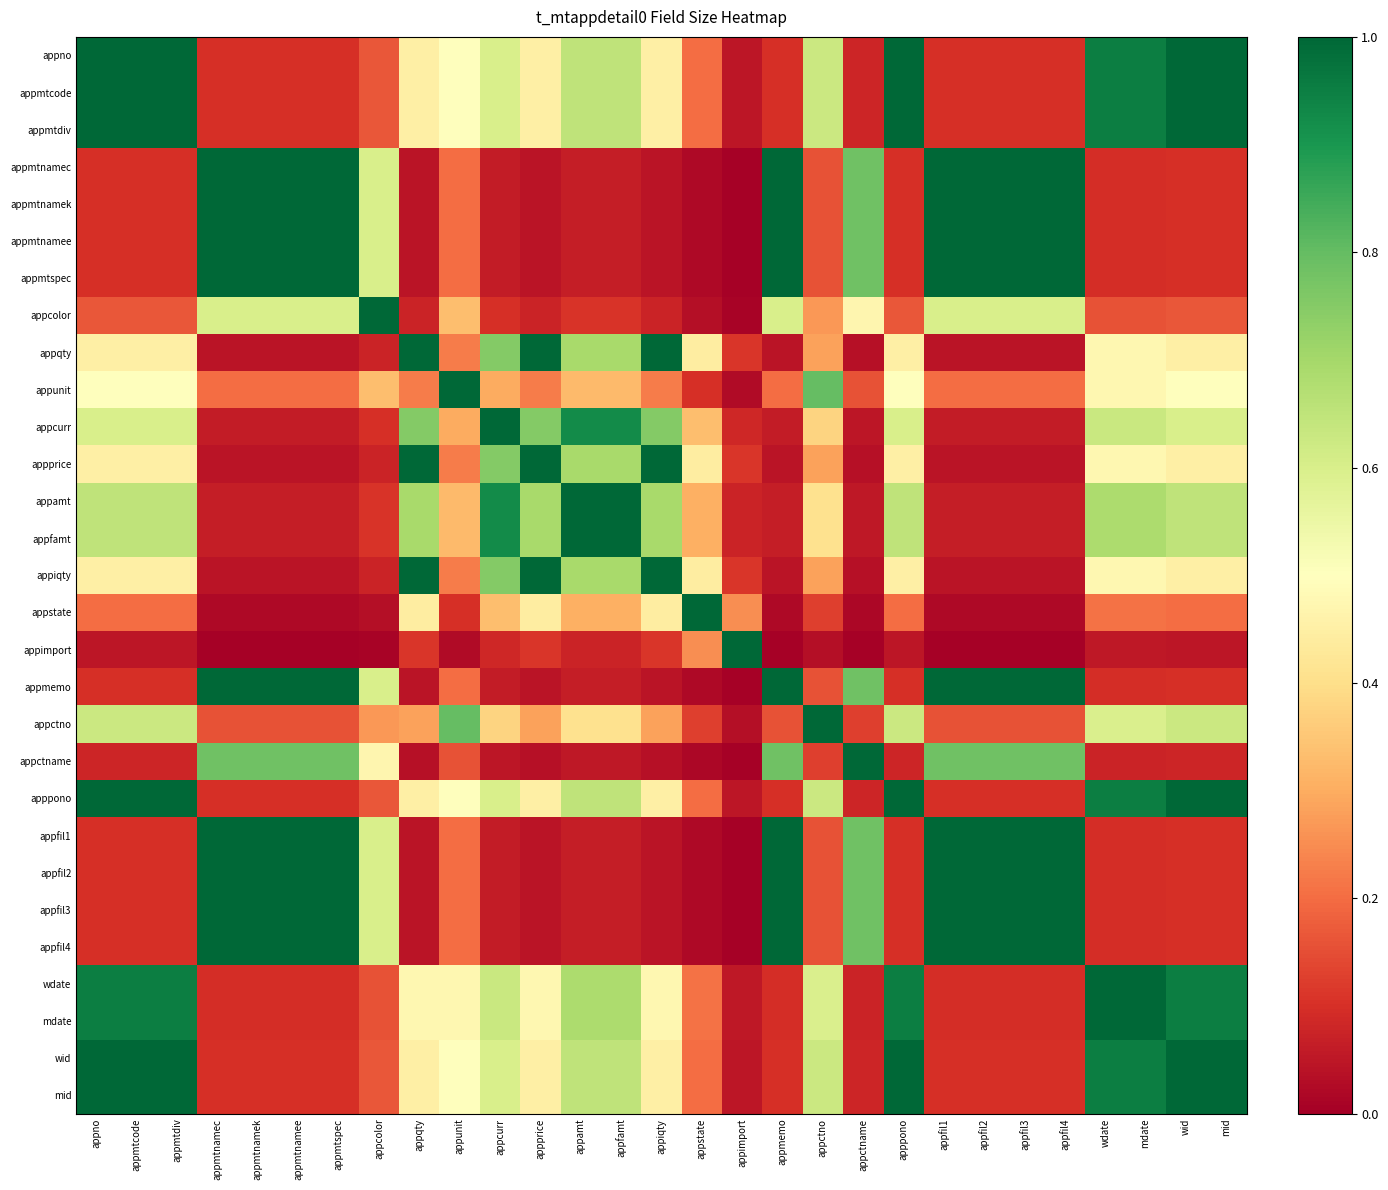

Reading left to right, extract all data points from this chart.

appno: appno=1.0	appmtcode=1.0	appmtdiv=1.0	appmtnamec=0.1	appmtnamek=0.1	appmtnamee=0.1	appmtspec=0.1	appcolor=0.2	appqty=0.4	appunit=0.5	appcurr=0.6	appprice=0.4	appamt=0.7	appfamt=0.7	appiqty=0.4	appstate=0.2	appimport=0.1	appmemo=0.1	appctno=0.6	appctname=0.1	apppono=1.0	appfil1=0.1	appfil2=0.1	appfil3=0.1	appfil4=0.1	wdate=0.9	mdate=0.9	wid=1.0	mid=1.0
appmtcode: appno=1.0	appmtcode=1.0	appmtdiv=1.0	appmtnamec=0.1	appmtnamek=0.1	appmtnamee=0.1	appmtspec=0.1	appcolor=0.2	appqty=0.4	appunit=0.5	appcurr=0.6	appprice=0.4	appamt=0.7	appfamt=0.7	appiqty=0.4	appstate=0.2	appimport=0.1	appmemo=0.1	appctno=0.6	appctname=0.1	apppono=1.0	appfil1=0.1	appfil2=0.1	appfil3=0.1	appfil4=0.1	wdate=0.9	mdate=0.9	wid=1.0	mid=1.0
appmtdiv: appno=1.0	appmtcode=1.0	appmtdiv=1.0	appmtnamec=0.1	appmtnamek=0.1	appmtnamee=0.1	appmtspec=0.1	appcolor=0.2	appqty=0.4	appunit=0.5	appcurr=0.6	appprice=0.4	appamt=0.7	appfamt=0.7	appiqty=0.4	appstate=0.2	appimport=0.1	appmemo=0.1	appctno=0.6	appctname=0.1	apppono=1.0	appfil1=0.1	appfil2=0.1	appfil3=0.1	appfil4=0.1	wdate=0.9	mdate=0.9	wid=1.0	mid=1.0
appmtnamec: appno=0.1	appmtcode=0.1	appmtdiv=0.1	appmtnamec=1.0	appmtnamek=1.0	appmtnamee=1.0	appmtspec=1.0	appcolor=0.6	appqty=0.0	appunit=0.2	appcurr=0.1	appprice=0.0	appamt=0.1	appfamt=0.1	appiqty=0.0	appstate=0.0	appimport=0.0	appmemo=1.0	appctno=0.2	appctname=0.8	apppono=0.1	appfil1=1.0	appfil2=1.0	appfil3=1.0	appfil4=1.0	wdate=0.1	mdate=0.1	wid=0.1	mid=0.1
appmtnamek: appno=0.1	appmtcode=0.1	appmtdiv=0.1	appmtnamec=1.0	appmtnamek=1.0	appmtnamee=1.0	appmtspec=1.0	appcolor=0.6	appqty=0.0	appunit=0.2	appcurr=0.1	appprice=0.0	appamt=0.1	appfamt=0.1	appiqty=0.0	appstate=0.0	appimport=0.0	appmemo=1.0	appctno=0.2	appctname=0.8	apppono=0.1	appfil1=1.0	appfil2=1.0	appfil3=1.0	appfil4=1.0	wdate=0.1	mdate=0.1	wid=0.1	mid=0.1
appmtnamee: appno=0.1	appmtcode=0.1	appmtdiv=0.1	appmtnamec=1.0	appmtnamek=1.0	appmtnamee=1.0	appmtspec=1.0	appcolor=0.6	appqty=0.0	appunit=0.2	appcurr=0.1	appprice=0.0	appamt=0.1	appfamt=0.1	appiqty=0.0	appstate=0.0	appimport=0.0	appmemo=1.0	appctno=0.2	appctname=0.8	apppono=0.1	appfil1=1.0	appfil2=1.0	appfil3=1.0	appfil4=1.0	wdate=0.1	mdate=0.1	wid=0.1	mid=0.1
appmtspec: appno=0.1	appmtcode=0.1	appmtdiv=0.1	appmtnamec=1.0	appmtnamek=1.0	appmtnamee=1.0	appmtspec=1.0	appcolor=0.6	appqty=0.0	appunit=0.2	appcurr=0.1	appprice=0.0	appamt=0.1	appfamt=0.1	appiqty=0.0	appstate=0.0	appimport=0.0	appmemo=1.0	appctno=0.2	appctname=0.8	apppono=0.1	appfil1=1.0	appfil2=1.0	appfil3=1.0	appfil4=1.0	wdate=0.1	mdate=0.1	wid=0.1	mid=0.1
appcolor: appno=0.2	appmtcode=0.2	appmtdiv=0.2	appmtnamec=0.6	appmtnamek=0.6	appmtnamee=0.6	appmtspec=0.6	appcolor=1.0	appqty=0.1	appunit=0.3	appcurr=0.1	appprice=0.1	appamt=0.1	appfamt=0.1	appiqty=0.1	appstate=0.0	appimport=0.0	appmemo=0.6	appctno=0.3	appctname=0.5	apppono=0.2	appfil1=0.6	appfil2=0.6	appfil3=0.6	appfil4=0.6	wdate=0.2	mdate=0.2	wid=0.2	mid=0.2
appqty: appno=0.4	appmtcode=0.4	appmtdiv=0.4	appmtnamec=0.0	appmtnamek=0.0	appmtnamee=0.0	appmtspec=0.0	appcolor=0.1	appqty=1.0	appunit=0.2	appcurr=0.8	appprice=1.0	appamt=0.7	appfamt=0.7	appiqty=1.0	appstate=0.4	appimport=0.1	appmemo=0.0	appctno=0.3	appctname=0.0	apppono=0.4	appfil1=0.0	appfil2=0.0	appfil3=0.0	appfil4=0.0	wdate=0.5	mdate=0.5	wid=0.4	mid=0.4
appunit: appno=0.5	appmtcode=0.5	appmtdiv=0.5	appmtnamec=0.2	appmtnamek=0.2	appmtnamee=0.2	appmtspec=0.2	appcolor=0.3	appqty=0.2	appunit=1.0	appcurr=0.3	appprice=0.2	appamt=0.3	appfamt=0.3	appiqty=0.2	appstate=0.1	appimport=0.0	appmemo=0.2	appctno=0.8	appctname=0.2	apppono=0.5	appfil1=0.2	appfil2=0.2	appfil3=0.2	appfil4=0.2	wdate=0.5	mdate=0.5	wid=0.5	mid=0.5
appcurr: appno=0.6	appmtcode=0.6	appmtdiv=0.6	appmtnamec=0.1	appmtnamek=0.1	appmtnamee=0.1	appmtspec=0.1	appcolor=0.1	appqty=0.8	appunit=0.3	appcurr=1.0	appprice=0.8	appamt=0.9	appfamt=0.9	appiqty=0.8	appstate=0.3	appimport=0.1	appmemo=0.1	appctno=0.4	appctname=0.0	apppono=0.6	appfil1=0.1	appfil2=0.1	appfil3=0.1	appfil4=0.1	wdate=0.6	mdate=0.6	wid=0.6	mid=0.6
appprice: appno=0.4	appmtcode=0.4	appmtdiv=0.4	appmtnamec=0.0	appmtnamek=0.0	appmtnamee=0.0	appmtspec=0.0	appcolor=0.1	appqty=1.0	appunit=0.2	appcurr=0.8	appprice=1.0	appamt=0.7	appfamt=0.7	appiqty=1.0	appstate=0.4	appimport=0.1	appmemo=0.0	appctno=0.3	appctname=0.0	apppono=0.4	appfil1=0.0	appfil2=0.0	appfil3=0.0	appfil4=0.0	wdate=0.5	mdate=0.5	wid=0.4	mid=0.4
appamt: appno=0.7	appmtcode=0.7	appmtdiv=0.7	appmtnamec=0.1	appmtnamek=0.1	appmtnamee=0.1	appmtspec=0.1	appcolor=0.1	appqty=0.7	appunit=0.3	appcurr=0.9	appprice=0.7	appamt=1.0	appfamt=1.0	appiqty=0.7	appstate=0.3	appimport=0.1	appmemo=0.1	appctno=0.4	appctname=0.1	apppono=0.7	appfil1=0.1	appfil2=0.1	appfil3=0.1	appfil4=0.1	wdate=0.7	mdate=0.7	wid=0.7	mid=0.7
appfamt: appno=0.7	appmtcode=0.7	appmtdiv=0.7	appmtnamec=0.1	appmtnamek=0.1	appmtnamee=0.1	appmtspec=0.1	appcolor=0.1	appqty=0.7	appunit=0.3	appcurr=0.9	appprice=0.7	appamt=1.0	appfamt=1.0	appiqty=0.7	appstate=0.3	appimport=0.1	appmemo=0.1	appctno=0.4	appctname=0.1	apppono=0.7	appfil1=0.1	appfil2=0.1	appfil3=0.1	appfil4=0.1	wdate=0.7	mdate=0.7	wid=0.7	mid=0.7
appiqty: appno=0.4	appmtcode=0.4	appmtdiv=0.4	appmtnamec=0.0	appmtnamek=0.0	appmtnamee=0.0	appmtspec=0.0	appcolor=0.1	appqty=1.0	appunit=0.2	appcurr=0.8	appprice=1.0	appamt=0.7	appfamt=0.7	appiqty=1.0	appstate=0.4	appimport=0.1	appmemo=0.0	appctno=0.3	appctname=0.0	apppono=0.4	appfil1=0.0	appfil2=0.0	appfil3=0.0	appfil4=0.0	wdate=0.5	mdate=0.5	wid=0.4	mid=0.4
appstate: appno=0.2	appmtcode=0.2	appmtdiv=0.2	appmtnamec=0.0	appmtnamek=0.0	appmtnamee=0.0	appmtspec=0.0	appcolor=0.0	appqty=0.4	appunit=0.1	appcurr=0.3	appprice=0.4	appamt=0.3	appfamt=0.3	appiqty=0.4	appstate=1.0	appimport=0.2	appmemo=0.0	appctno=0.1	appctname=0.0	apppono=0.2	appfil1=0.0	appfil2=0.0	appfil3=0.0	appfil4=0.0	wdate=0.2	mdate=0.2	wid=0.2	mid=0.2
appimport: appno=0.1	appmtcode=0.1	appmtdiv=0.1	appmtnamec=0.0	appmtnamek=0.0	appmtnamee=0.0	appmtspec=0.0	appcolor=0.0	appqty=0.1	appunit=0.0	appcurr=0.1	appprice=0.1	appamt=0.1	appfamt=0.1	appiqty=0.1	appstate=0.2	appimport=1.0	appmemo=0.0	appctno=0.0	appctname=0.0	apppono=0.1	appfil1=0.0	appfil2=0.0	appfil3=0.0	appfil4=0.0	wdate=0.1	mdate=0.1	wid=0.1	mid=0.1
appmemo: appno=0.1	appmtcode=0.1	appmtdiv=0.1	appmtnamec=1.0	appmtnamek=1.0	appmtnamee=1.0	appmtspec=1.0	appcolor=0.6	appqty=0.0	appunit=0.2	appcurr=0.1	appprice=0.0	appamt=0.1	appfamt=0.1	appiqty=0.0	appstate=0.0	appimport=0.0	appmemo=1.0	appctno=0.2	appctname=0.8	apppono=0.1	appfil1=1.0	appfil2=1.0	appfil3=1.0	appfil4=1.0	wdate=0.1	mdate=0.1	wid=0.1	mid=0.1
appctno: appno=0.6	appmtcode=0.6	appmtdiv=0.6	appmtnamec=0.2	appmtnamek=0.2	appmtnamee=0.2	appmtspec=0.2	appcolor=0.3	appqty=0.3	appunit=0.8	appcurr=0.4	appprice=0.3	appamt=0.4	appfamt=0.4	appiqty=0.3	appstate=0.1	appimport=0.0	appmemo=0.2	appctno=1.0	appctname=0.1	apppono=0.6	appfil1=0.2	appfil2=0.2	appfil3=0.2	appfil4=0.2	wdate=0.6	mdate=0.6	wid=0.6	mid=0.6
appctname: appno=0.1	appmtcode=0.1	appmtdiv=0.1	appmtnamec=0.8	appmtnamek=0.8	appmtnamee=0.8	appmtspec=0.8	appcolor=0.5	appqty=0.0	appunit=0.2	appcurr=0.0	appprice=0.0	appamt=0.1	appfamt=0.1	appiqty=0.0	appstate=0.0	appimport=0.0	appmemo=0.8	appctno=0.1	appctname=1.0	apppono=0.1	appfil1=0.8	appfil2=0.8	appfil3=0.8	appfil4=0.8	wdate=0.1	mdate=0.1	wid=0.1	mid=0.1
apppono: appno=1.0	appmtcode=1.0	appmtdiv=1.0	appmtnamec=0.1	appmtnamek=0.1	appmtnamee=0.1	appmtspec=0.1	appcolor=0.2	appqty=0.4	appunit=0.5	appcurr=0.6	appprice=0.4	appamt=0.7	appfamt=0.7	appiqty=0.4	appstate=0.2	appimport=0.1	appmemo=0.1	appctno=0.6	appctname=0.1	apppono=1.0	appfil1=0.1	appfil2=0.1	appfil3=0.1	appfil4=0.1	wdate=0.9	mdate=0.9	wid=1.0	mid=1.0
appfil1: appno=0.1	appmtcode=0.1	appmtdiv=0.1	appmtnamec=1.0	appmtnamek=1.0	appmtnamee=1.0	appmtspec=1.0	appcolor=0.6	appqty=0.0	appunit=0.2	appcurr=0.1	appprice=0.0	appamt=0.1	appfamt=0.1	appiqty=0.0	appstate=0.0	appimport=0.0	appmemo=1.0	appctno=0.2	appctname=0.8	apppono=0.1	appfil1=1.0	appfil2=1.0	appfil3=1.0	appfil4=1.0	wdate=0.1	mdate=0.1	wid=0.1	mid=0.1
appfil2: appno=0.1	appmtcode=0.1	appmtdiv=0.1	appmtnamec=1.0	appmtnamek=1.0	appmtnamee=1.0	appmtspec=1.0	appcolor=0.6	appqty=0.0	appunit=0.2	appcurr=0.1	appprice=0.0	appamt=0.1	appfamt=0.1	appiqty=0.0	appstate=0.0	appimport=0.0	appmemo=1.0	appctno=0.2	appctname=0.8	apppono=0.1	appfil1=1.0	appfil2=1.0	appfil3=1.0	appfil4=1.0	wdate=0.1	mdate=0.1	wid=0.1	mid=0.1
appfil3: appno=0.1	appmtcode=0.1	appmtdiv=0.1	appmtnamec=1.0	appmtnamek=1.0	appmtnamee=1.0	appmtspec=1.0	appcolor=0.6	appqty=0.0	appunit=0.2	appcurr=0.1	appprice=0.0	appamt=0.1	appfamt=0.1	appiqty=0.0	appstate=0.0	appimport=0.0	appmemo=1.0	appctno=0.2	appctname=0.8	apppono=0.1	appfil1=1.0	appfil2=1.0	appfil3=1.0	appfil4=1.0	wdate=0.1	mdate=0.1	wid=0.1	mid=0.1
appfil4: appno=0.1	appmtcode=0.1	appmtdiv=0.1	appmtnamec=1.0	appmtnamek=1.0	appmtnamee=1.0	appmtspec=1.0	appcolor=0.6	appqty=0.0	appunit=0.2	appcurr=0.1	appprice=0.0	appamt=0.1	appfamt=0.1	appiqty=0.0	appstate=0.0	appimport=0.0	appmemo=1.0	appctno=0.2	appctname=0.8	apppono=0.1	appfil1=1.0	appfil2=1.0	appfil3=1.0	appfil4=1.0	wdate=0.1	mdate=0.1	wid=0.1	mid=0.1
wdate: appno=0.9	appmtcode=0.9	appmtdiv=0.9	appmtnamec=0.1	appmtnamek=0.1	appmtnamee=0.1	appmtspec=0.1	appcolor=0.2	appqty=0.5	appunit=0.5	appcurr=0.6	appprice=0.5	appamt=0.7	appfamt=0.7	appiqty=0.5	appstate=0.2	appimport=0.1	appmemo=0.1	appctno=0.6	appctname=0.1	apppono=0.9	appfil1=0.1	appfil2=0.1	appfil3=0.1	appfil4=0.1	wdate=1.0	mdate=1.0	wid=0.9	mid=0.9
mdate: appno=0.9	appmtcode=0.9	appmtdiv=0.9	appmtnamec=0.1	appmtnamek=0.1	appmtnamee=0.1	appmtspec=0.1	appcolor=0.2	appqty=0.5	appunit=0.5	appcurr=0.6	appprice=0.5	appamt=0.7	appfamt=0.7	appiqty=0.5	appstate=0.2	appimport=0.1	appmemo=0.1	appctno=0.6	appctname=0.1	apppono=0.9	appfil1=0.1	appfil2=0.1	appfil3=0.1	appfil4=0.1	wdate=1.0	mdate=1.0	wid=0.9	mid=0.9
wid: appno=1.0	appmtcode=1.0	appmtdiv=1.0	appmtnamec=0.1	appmtnamek=0.1	appmtnamee=0.1	appmtspec=0.1	appcolor=0.2	appqty=0.4	appunit=0.5	appcurr=0.6	appprice=0.4	appamt=0.7	appfamt=0.7	appiqty=0.4	appstate=0.2	appimport=0.1	appmemo=0.1	appctno=0.6	appctname=0.1	apppono=1.0	appfil1=0.1	appfil2=0.1	appfil3=0.1	appfil4=0.1	wdate=0.9	mdate=0.9	wid=1.0	mid=1.0
mid: appno=1.0	appmtcode=1.0	appmtdiv=1.0	appmtnamec=0.1	appmtnamek=0.1	appmtnamee=0.1	appmtspec=0.1	appcolor=0.2	appqty=0.4	appunit=0.5	appcurr=0.6	appprice=0.4	appamt=0.7	appfamt=0.7	appiqty=0.4	appstate=0.2	appimport=0.1	appmemo=0.1	appctno=0.6	appctname=0.1	apppono=1.0	appfil1=0.1	appfil2=0.1	appfil3=0.1	appfil4=0.1	wdate=0.9	mdate=0.9	wid=1.0	mid=1.0